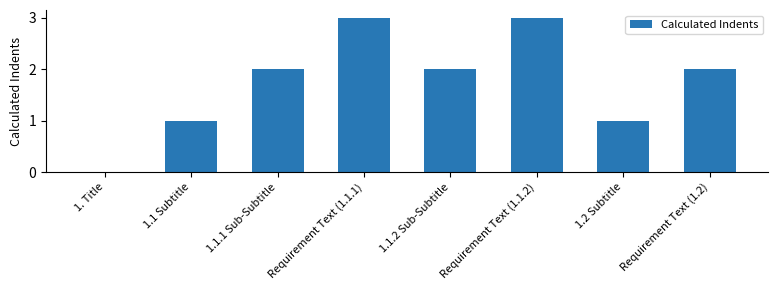

Is it true that the value at 1.1.1 Sub-Subtitle is 2?

True